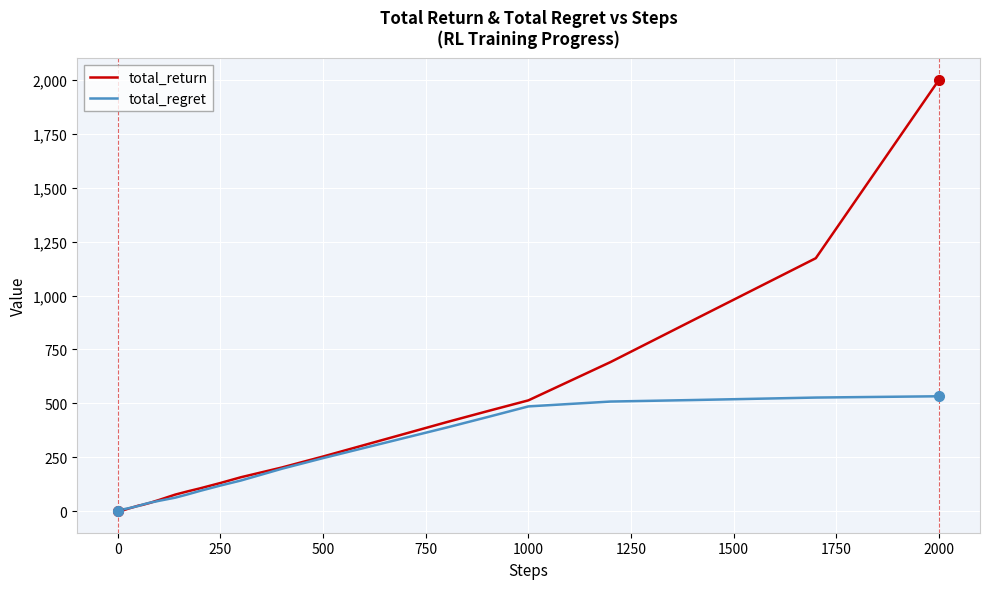

List the series in order of their peak value, lowest first.

total_regret, total_return